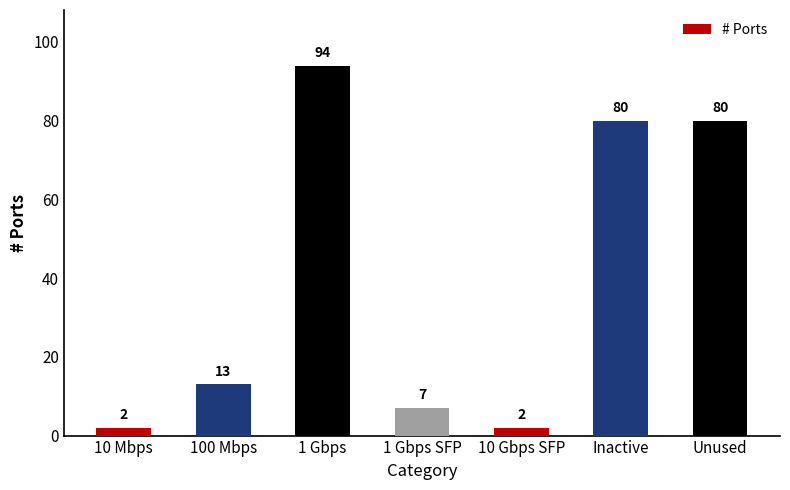

How many bars are there in total?

7